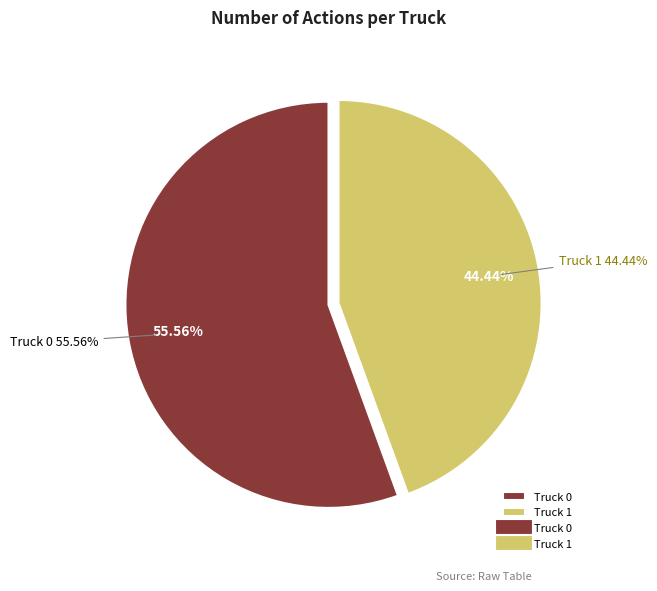

Combined, what portion of the pie is Truck 0 and Truck 1?

100.0%